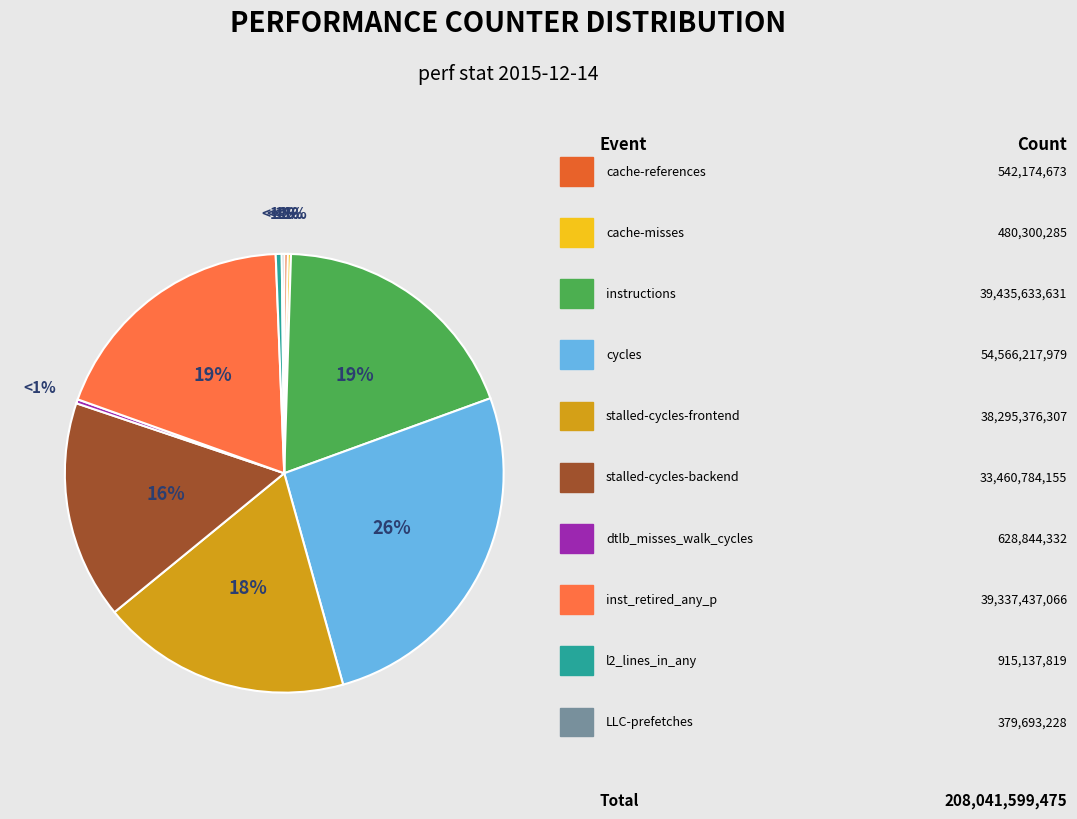

Between stalled-cycles-backend and instructions, which is larger?

instructions